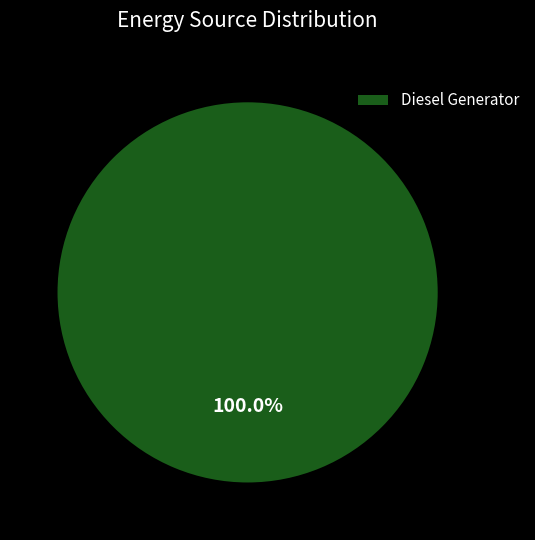

Rank the categories by value from lowest to highest.

Diesel Generator